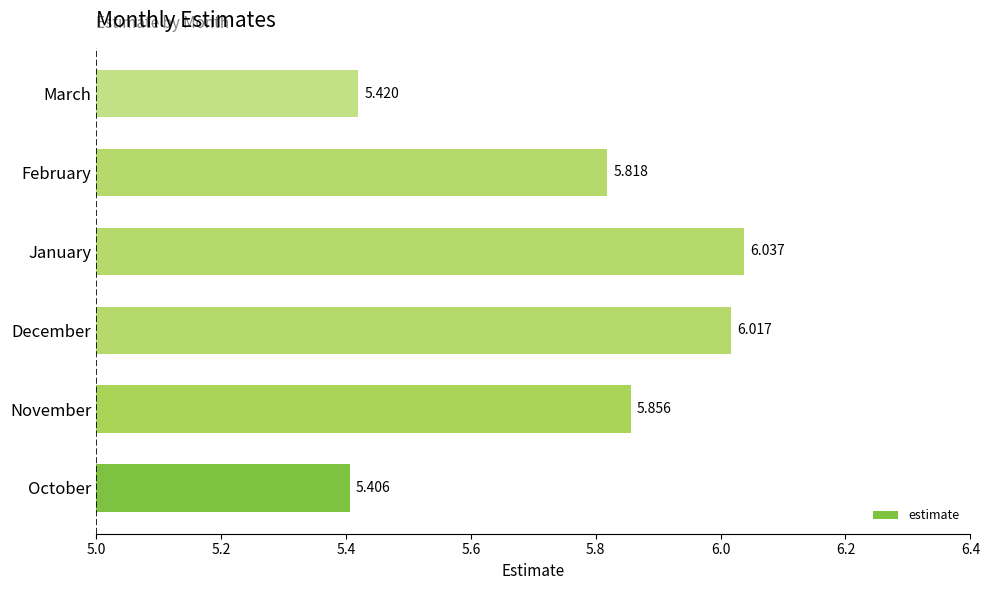

List the labels in order of value, largest first.

January, December, November, February, March, October